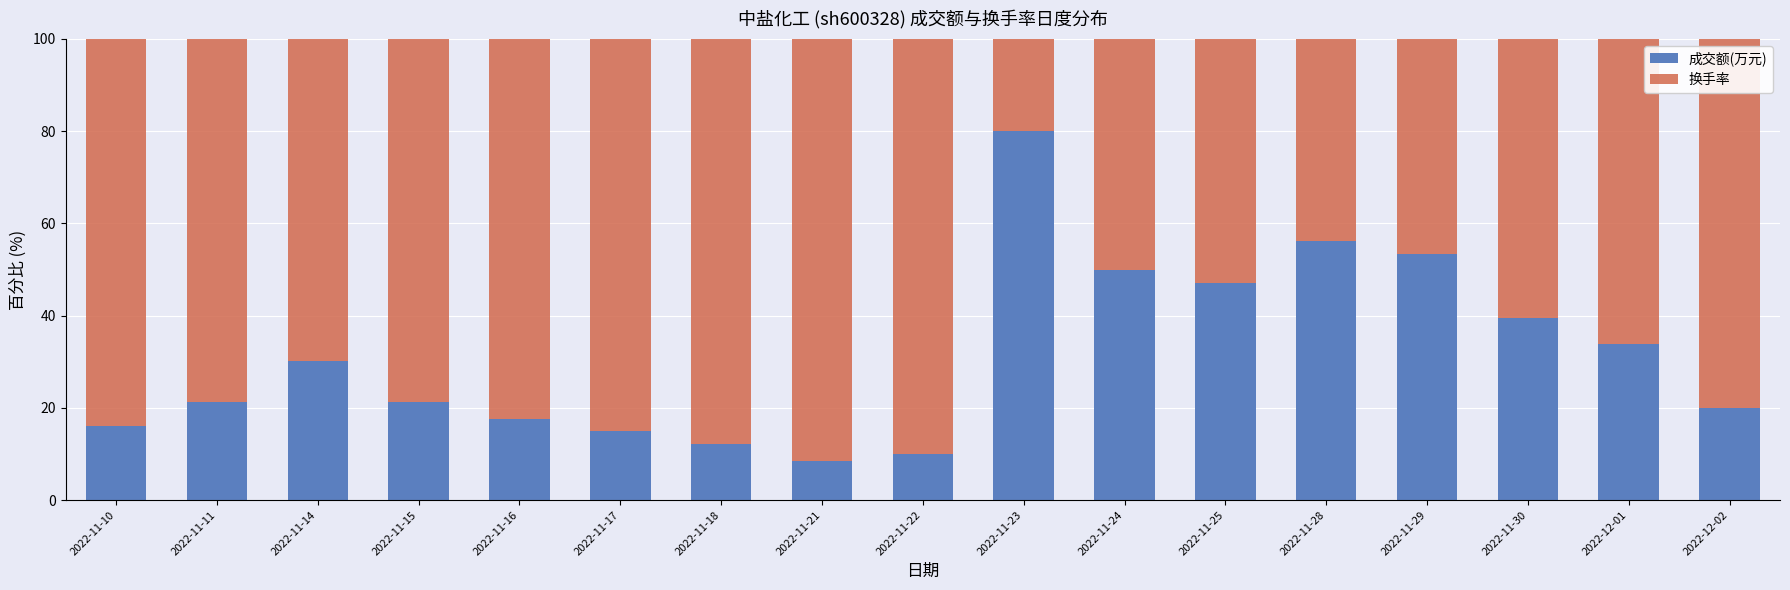

At which label does 成交额(万元) first exceed 21?

2022-11-11